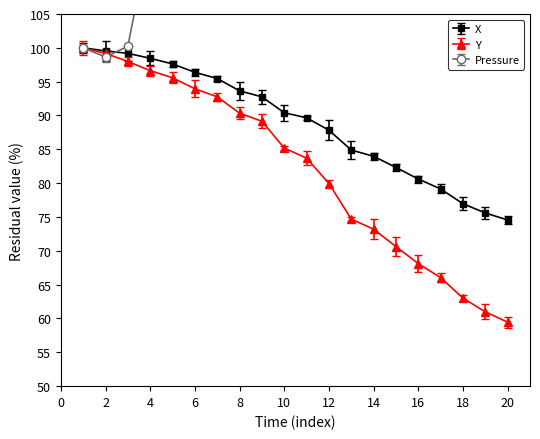

Read the X value at 2.

99.5